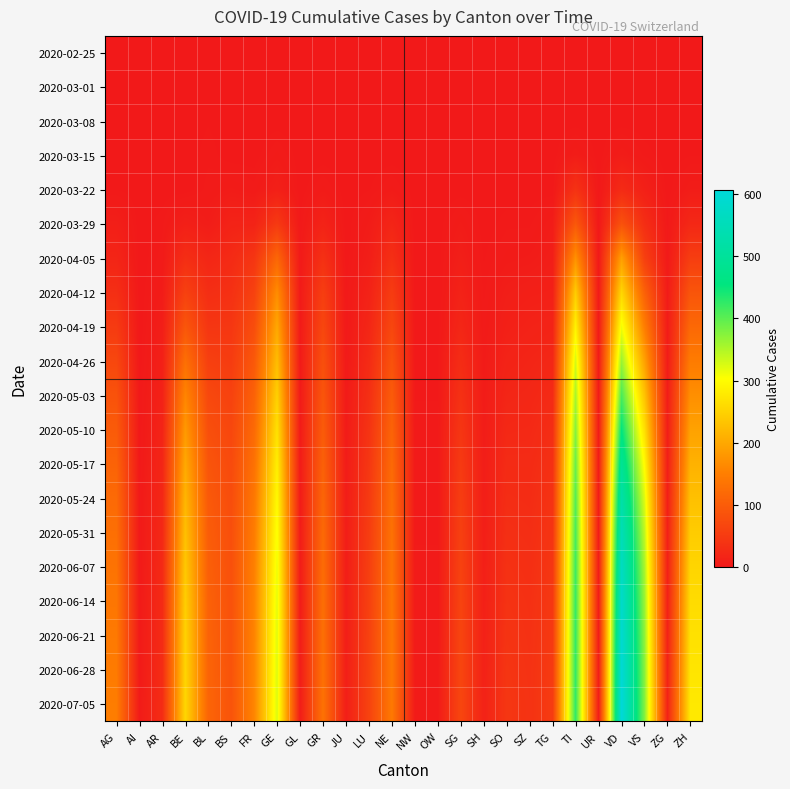

How many categories are shown in the chart?

26